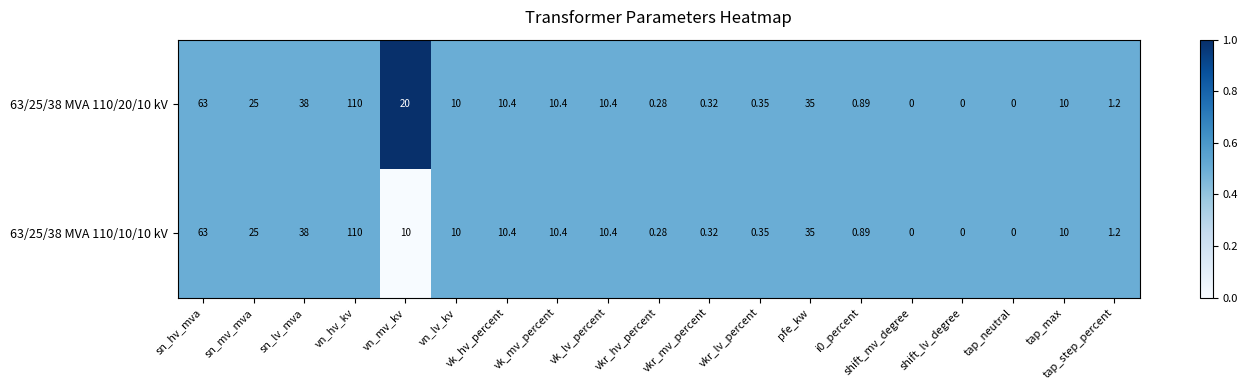

At which label does 63/25/38 MVA 110/20/10 kV first exceed 10?

sn_hv_mva